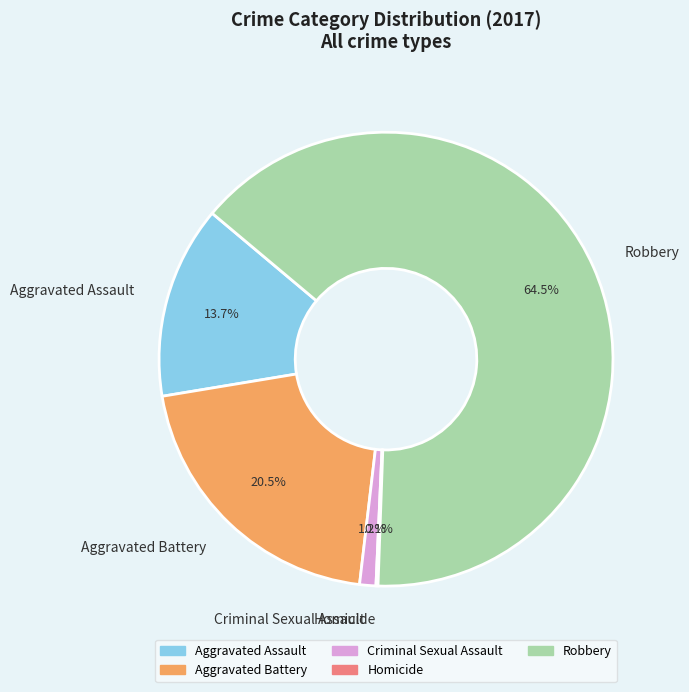

What percentage is NOT represented by Aggravated Assault?

86.3%